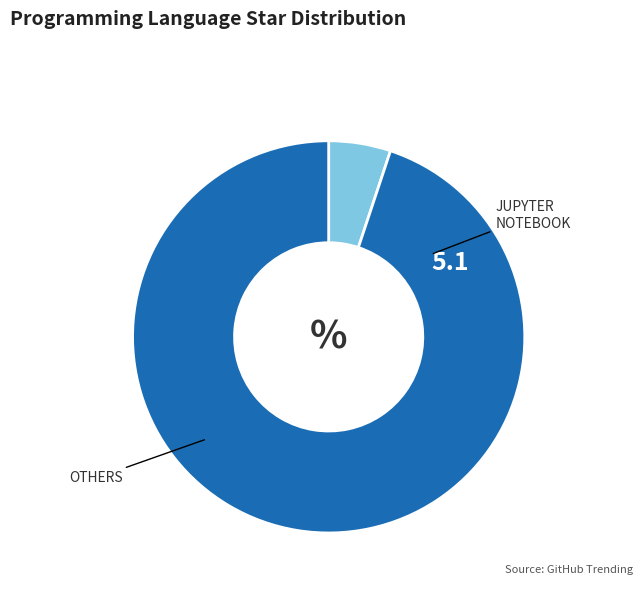

Is there a majority slice in this chart?

Yes